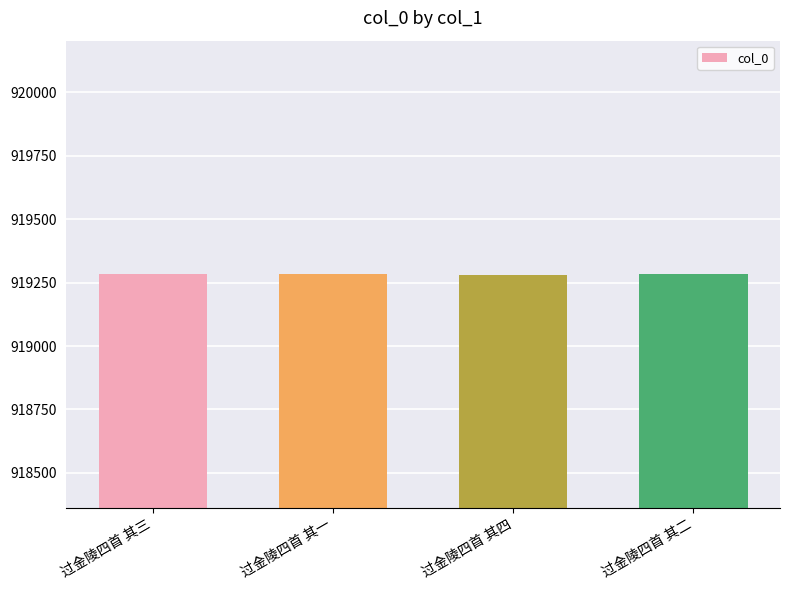

What value does the data have at 过金陵四首 其一?

919284